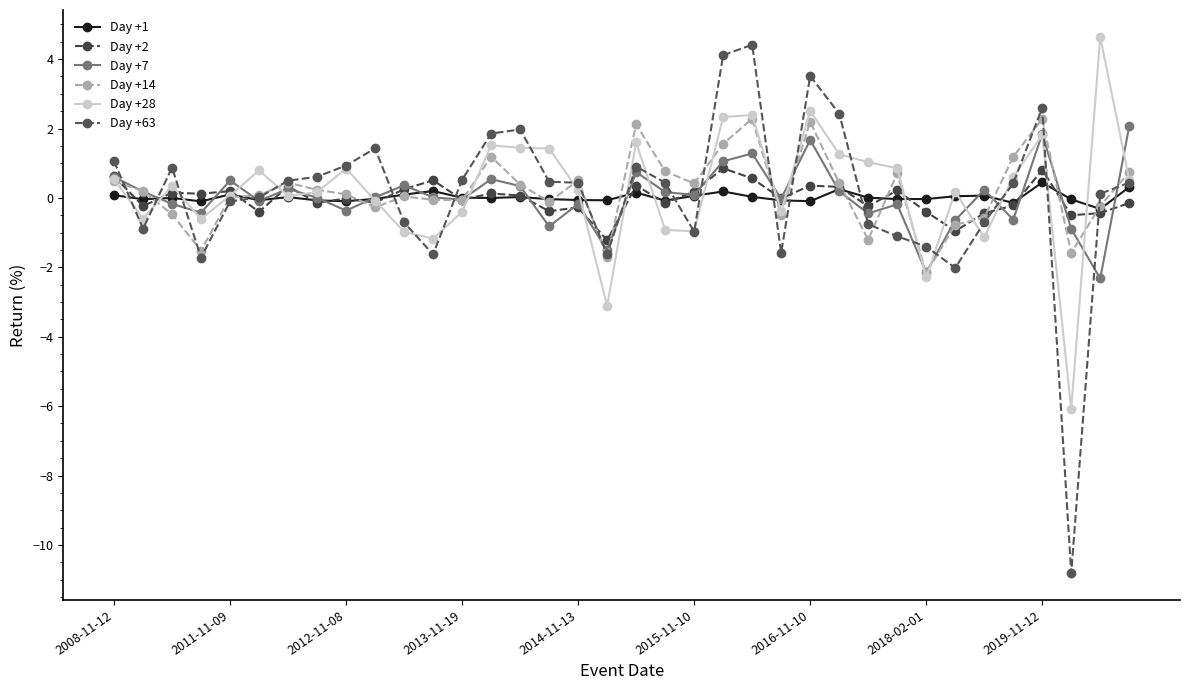

At which category is the sum across all series the highest?

22